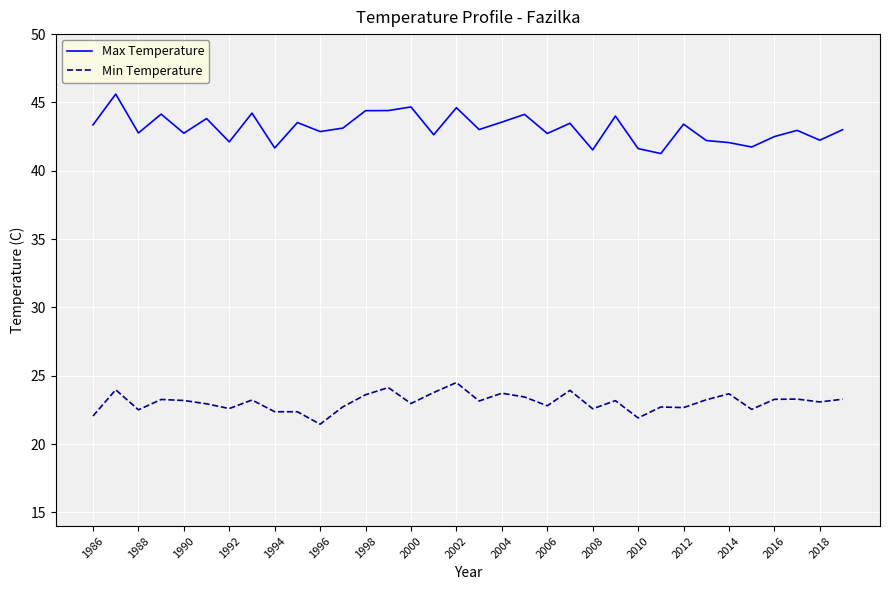

Which series has the largest total across all categories?

Max Temperature